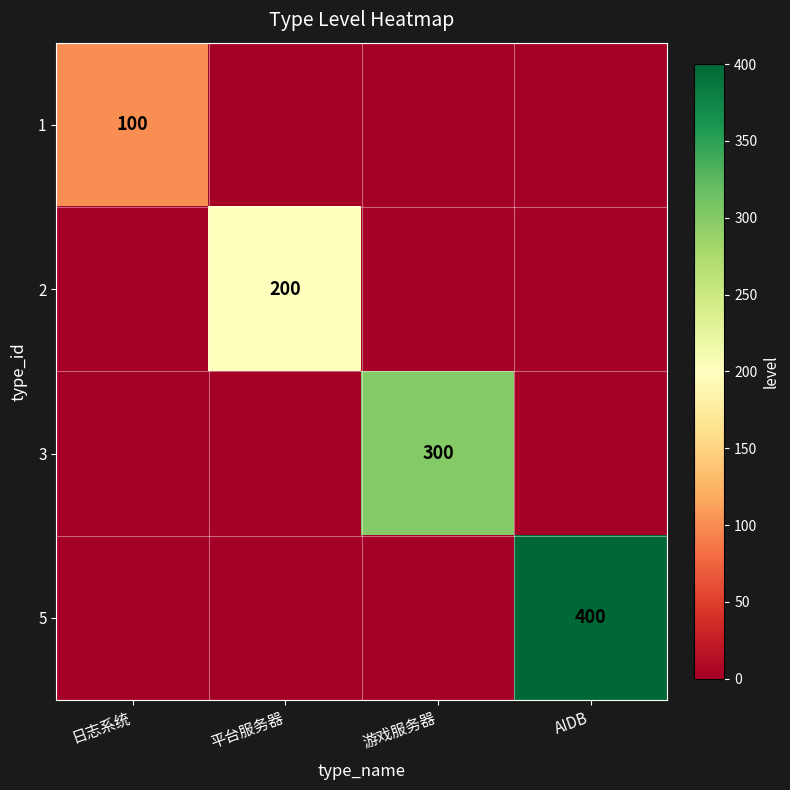

True or false: 5 has a value of 400 at AIDB.

True